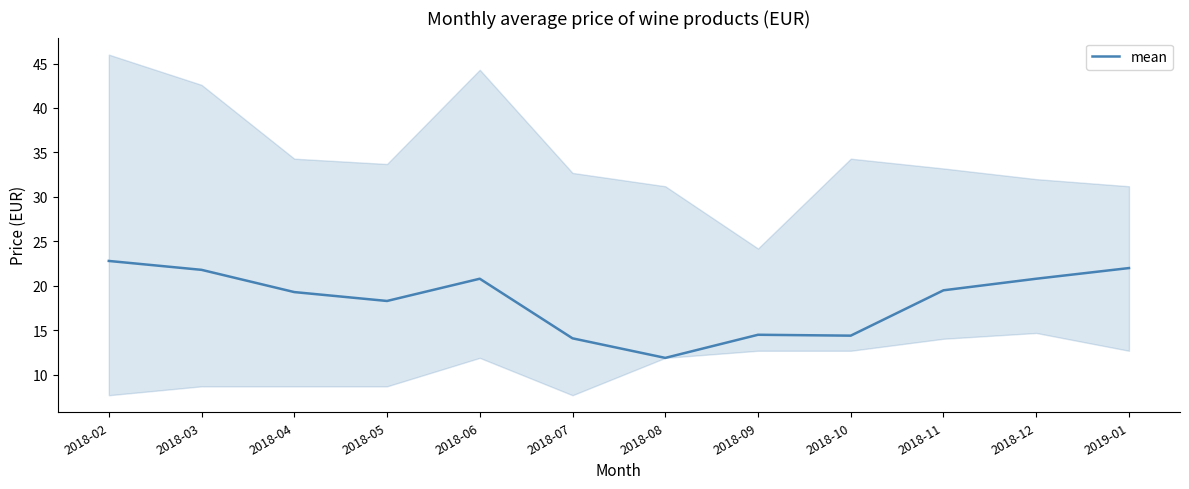

Reading left to right, what are all the values shown in this chart?

2018-02=22.8	2018-03=21.8	2018-04=19.3	2018-05=18.3	2018-06=20.8	2018-07=14.1	2018-08=11.9	2018-09=14.5	2018-10=14.4	2018-11=19.5	2018-12=20.8	2019-01=22.0